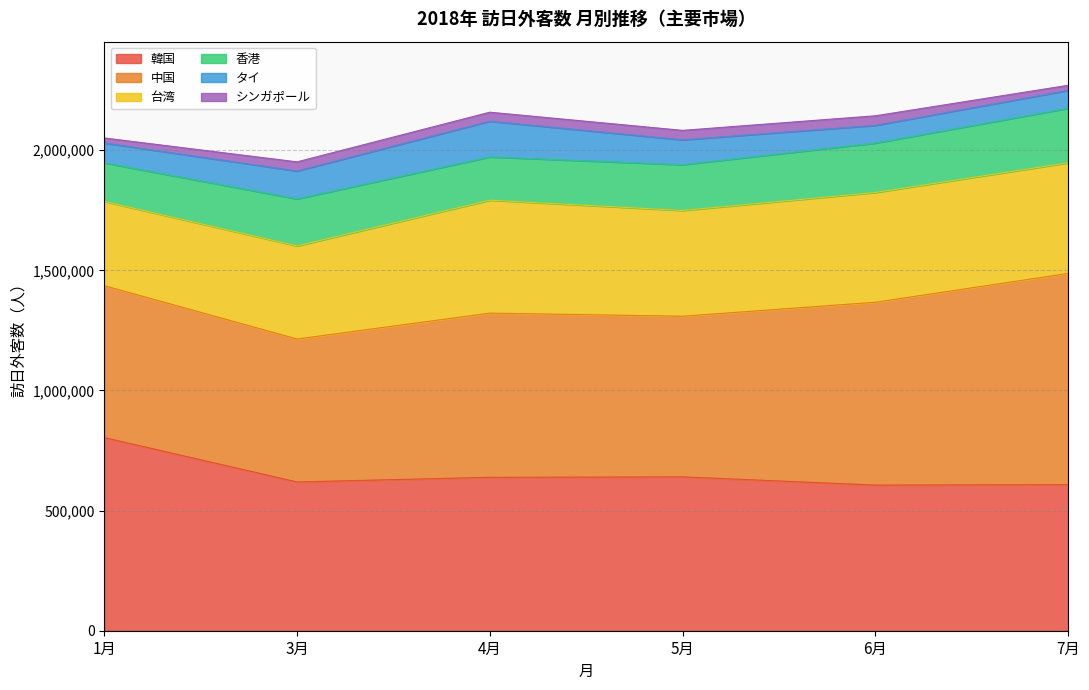

True or false: 香港 and 中国 intersect in this chart.

False